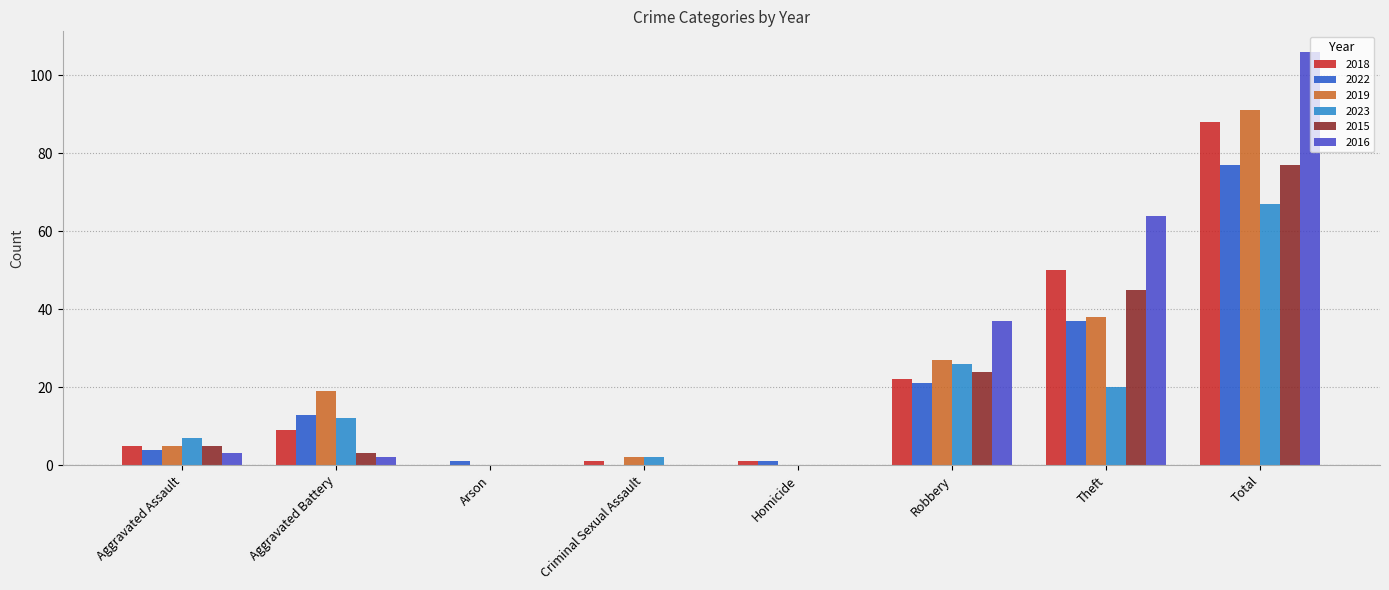

Is the value of 2015 at Criminal Sexual Assault greater than the value of 2022 at Arson?

No